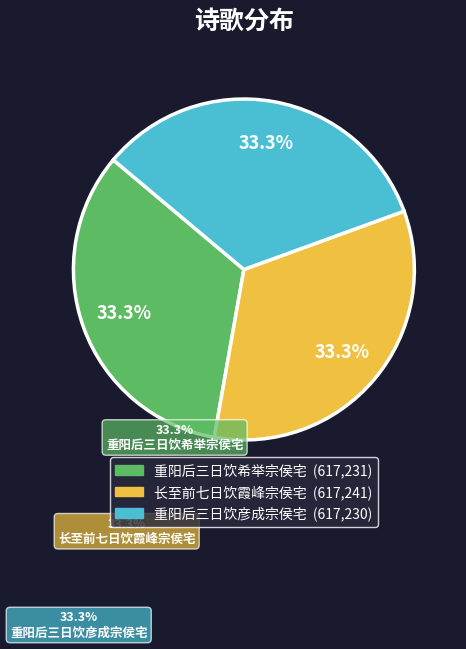

The 长至前七日饮霞峰宗侯宅 slice represents 33% of the pie. True or false?

True